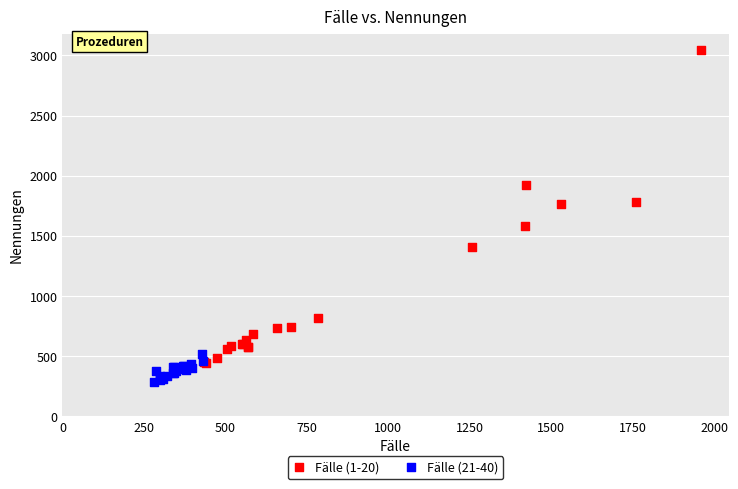

Which series reaches the maximum Y coordinate?

Fälle (1-20)